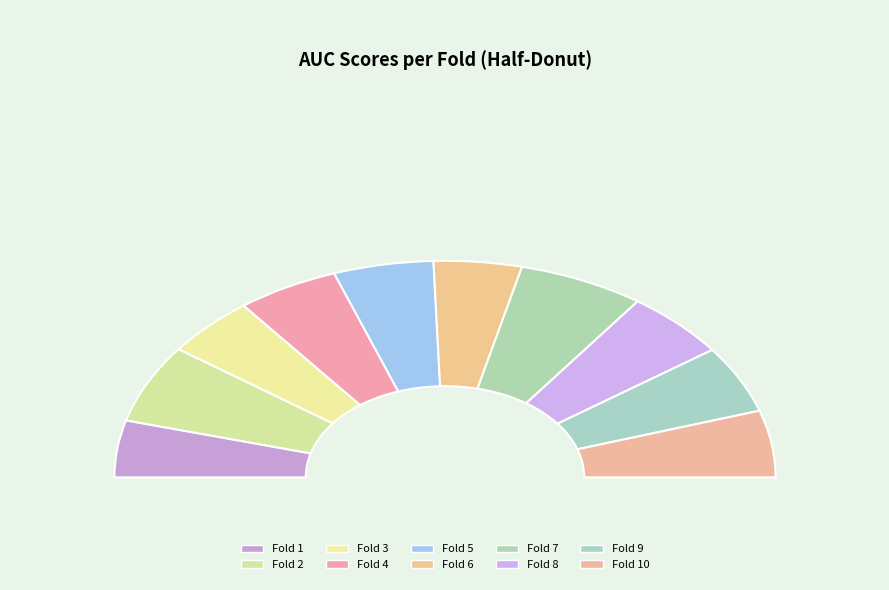

Combined, what portion of the pie is 1 and 10?

18.4%